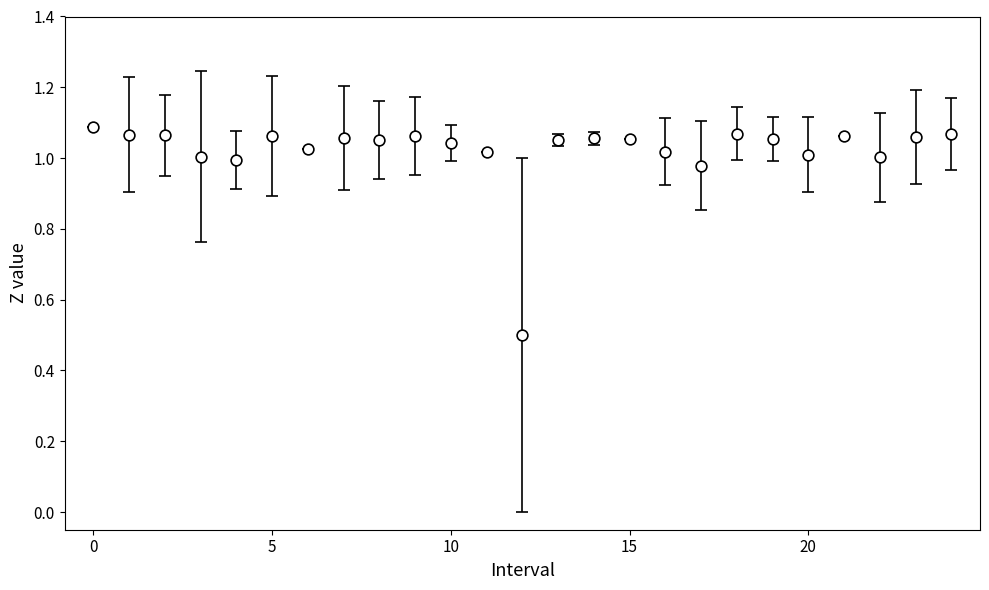

What is the range of Y values (max minus min)?

0.6